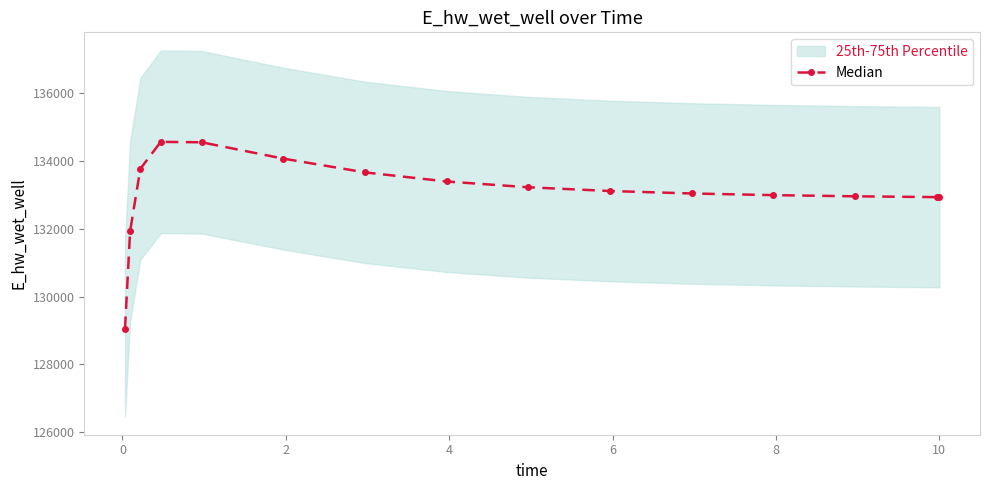

What is the value of the Median point at the 1st from the left?

129046.1